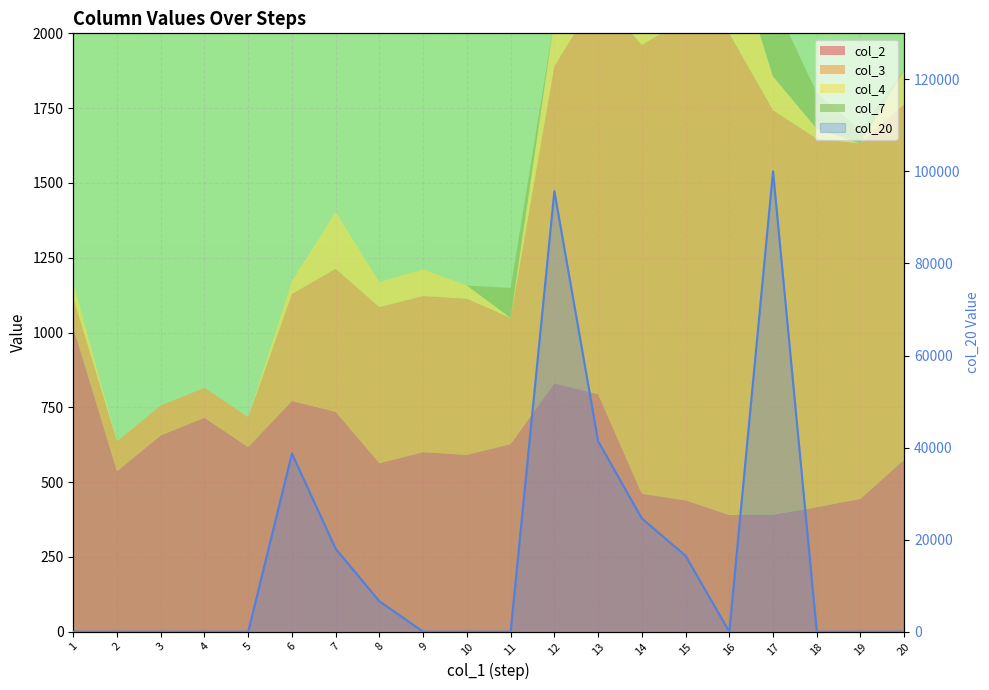

List the labels in order of value, smallest first.

1, 2, 3, 4, 5, 9, 10, 11, 16, 18, 19, 20, 8, 15, 7, 14, 6, 13, 12, 17